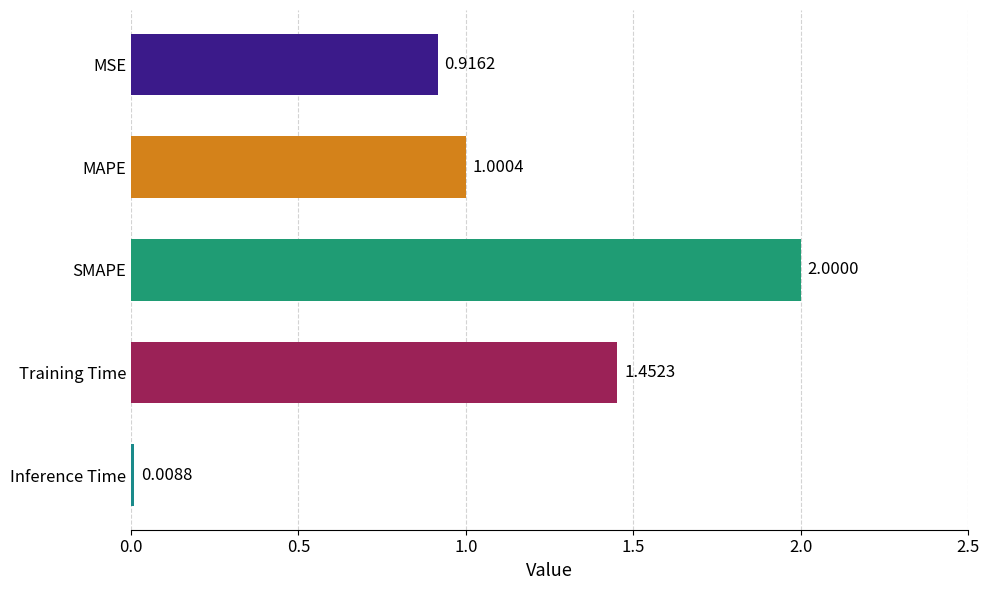

What is the label of the 2nd bar from the top?

MAPE